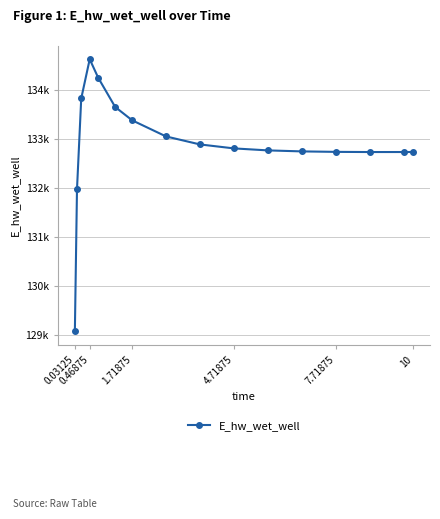

What is the difference between the maximum and minimum values?

5555.0